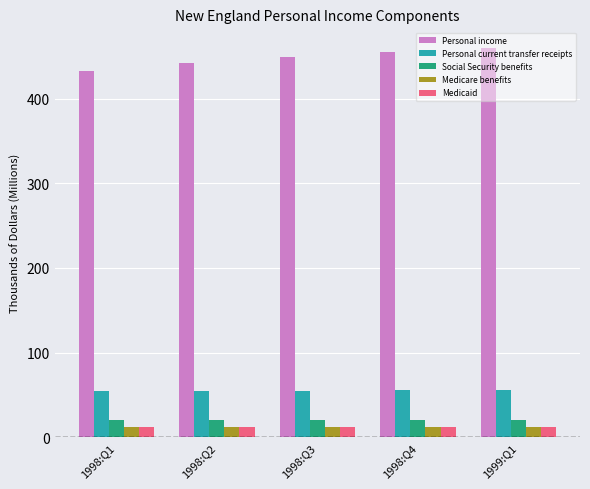

The value of Personal current transfer receipts at 1998:Q4 is 34.7. True or false?

False